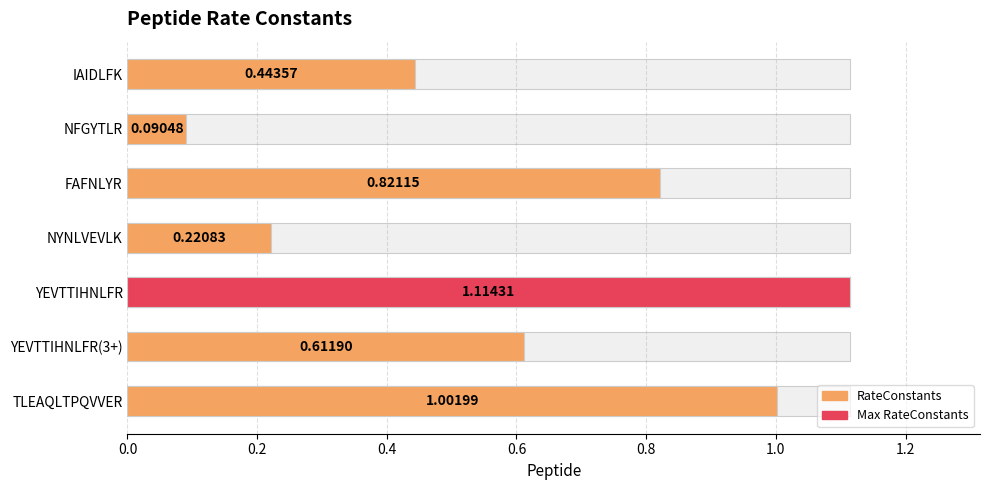

What position from the left is YEVTTIHNLFR?

5